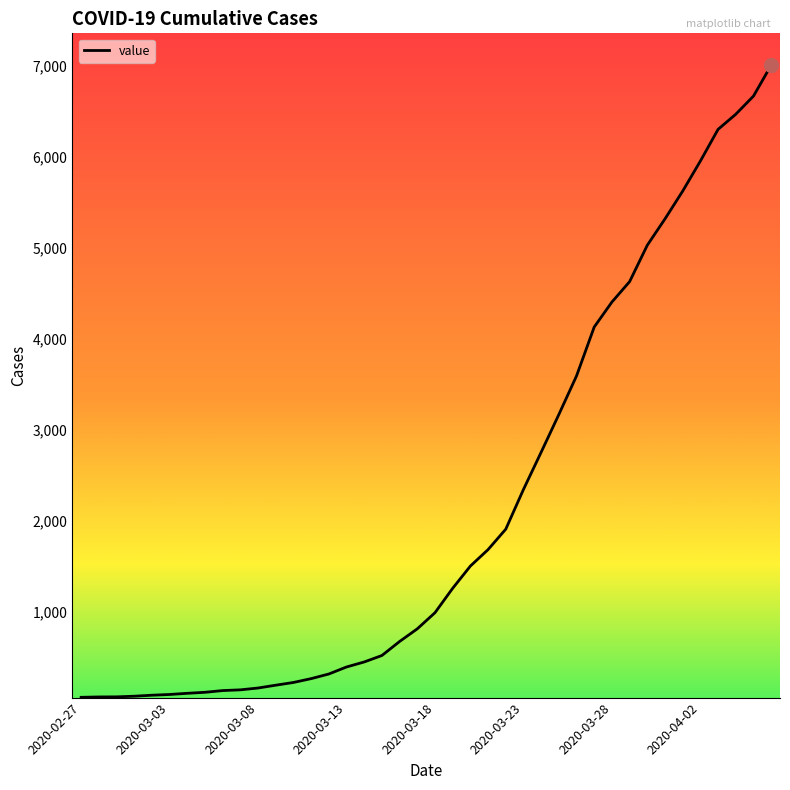

What is the difference between the maximum and minimum values?

6940